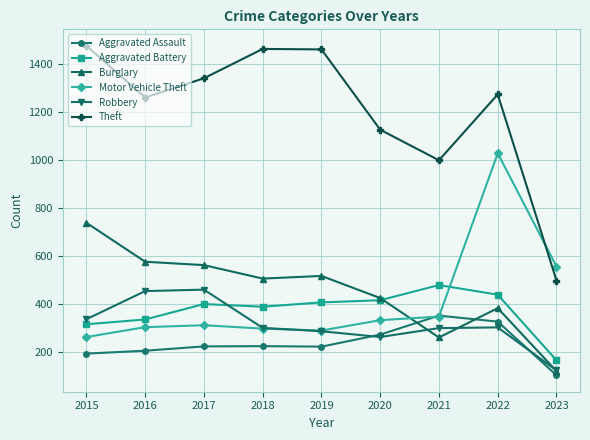

Where is the first local minimum for Theft?

2016